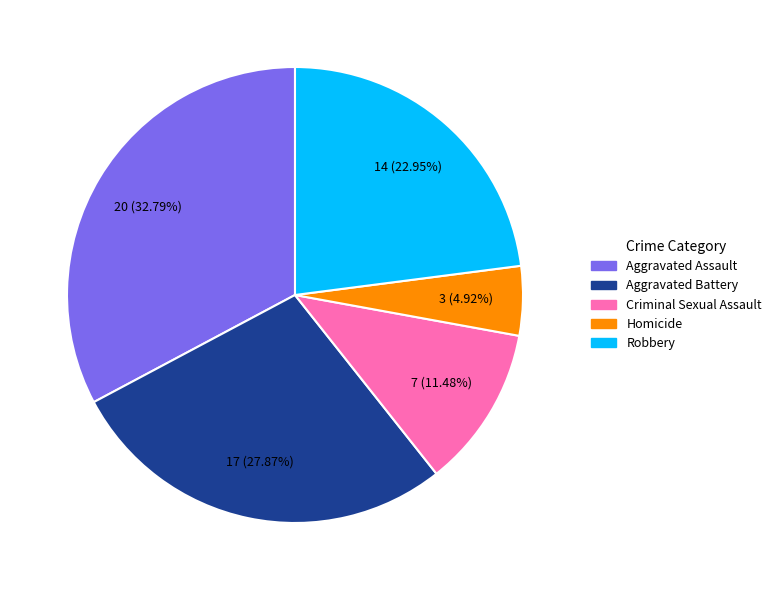

Approximately how many times larger is the value at Robbery compared to Criminal Sexual Assault?

2.0